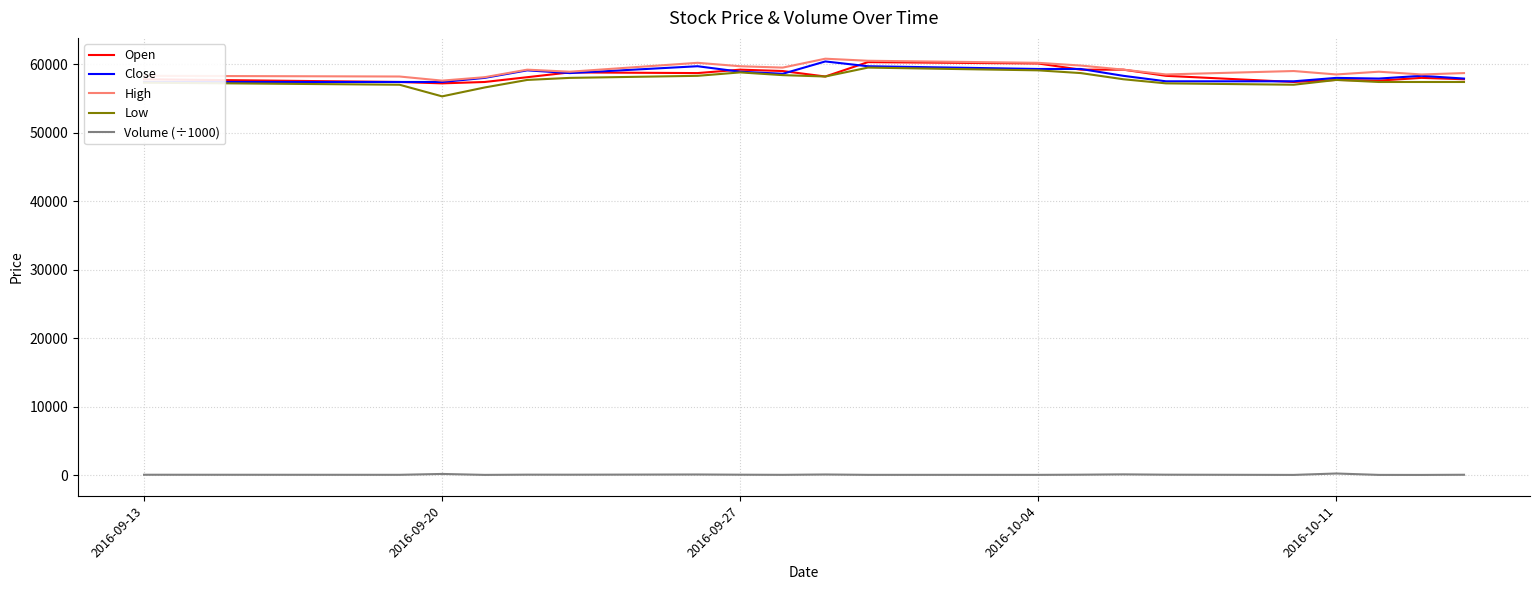

Which series has the largest total across all categories?

High